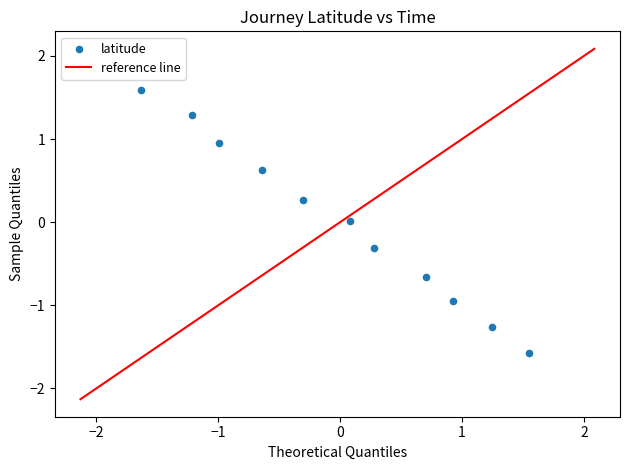

What is the range of Y values (max minus min)?

3.2